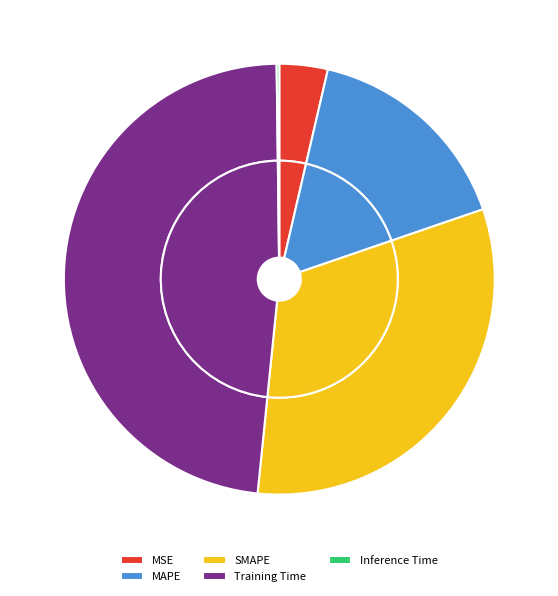

The SMAPE slice represents 32% of the pie. True or false?

True